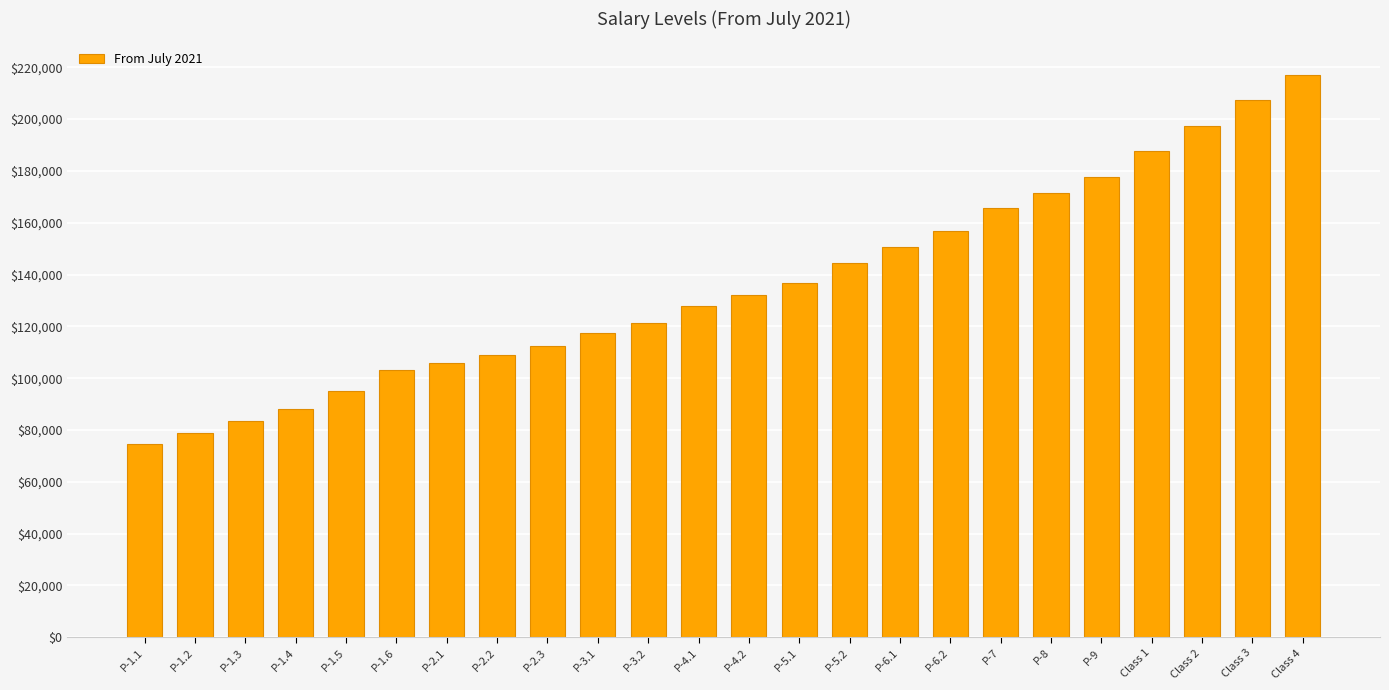

The value at P-8 is 171344. True or false?

True